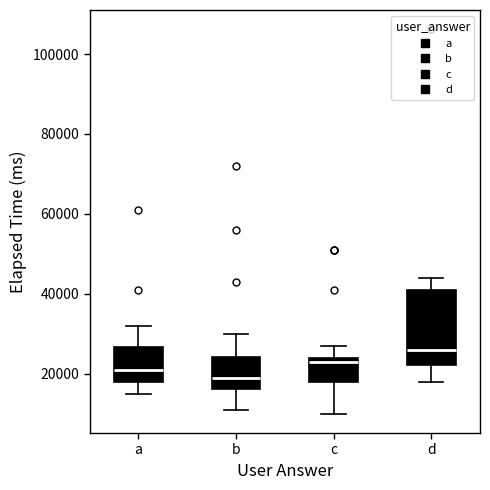

Reading left to right, transcribe this box plot: for each box, give where its median line is, the range the box spans, and where its two whiskers end, as read against the y-axis. The values are not printed on the chart, so give them approximately, as read against the axis.

a: median 22000, box 18000 to 26000, whiskers 16000 to 32000
b: median 20000, box 16000 to 24000, whiskers 12000 to 30000
c: median 24000 (just below the box's upper edge), box 18000 to 24000, whiskers 10000 to 28000
d: median 26000, box 22000 to 42000, whiskers 18000 to 44000